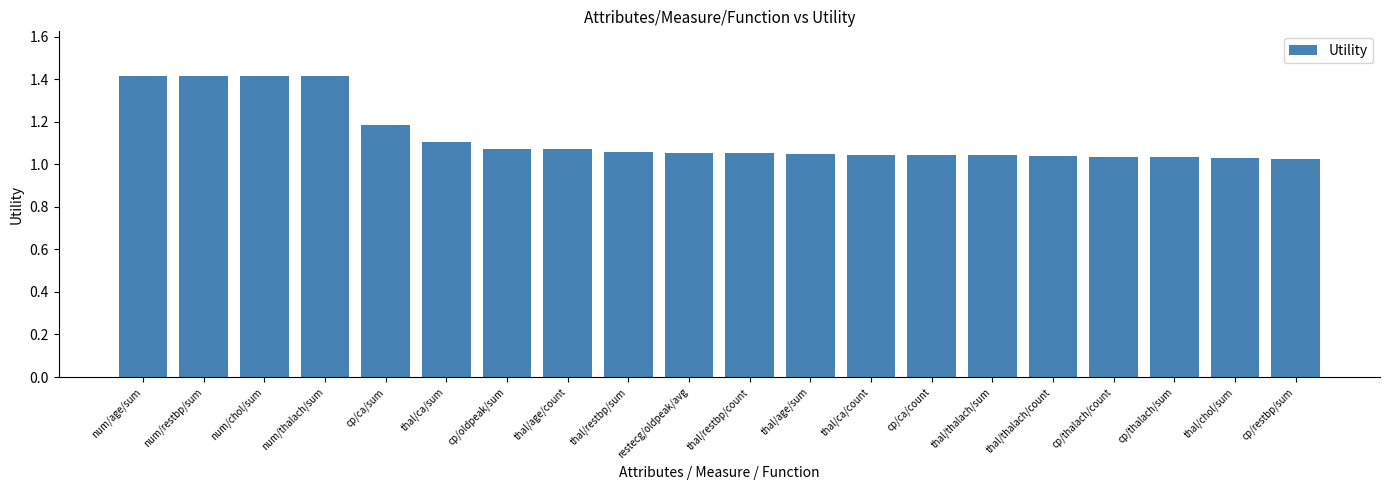

What is the label of the 8th bar from the right?

thal/ca/count